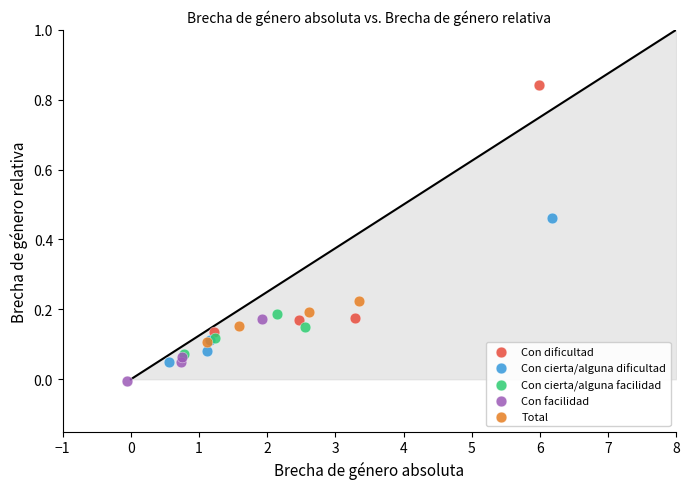

Which series reaches the maximum Y coordinate?

Con dificultad